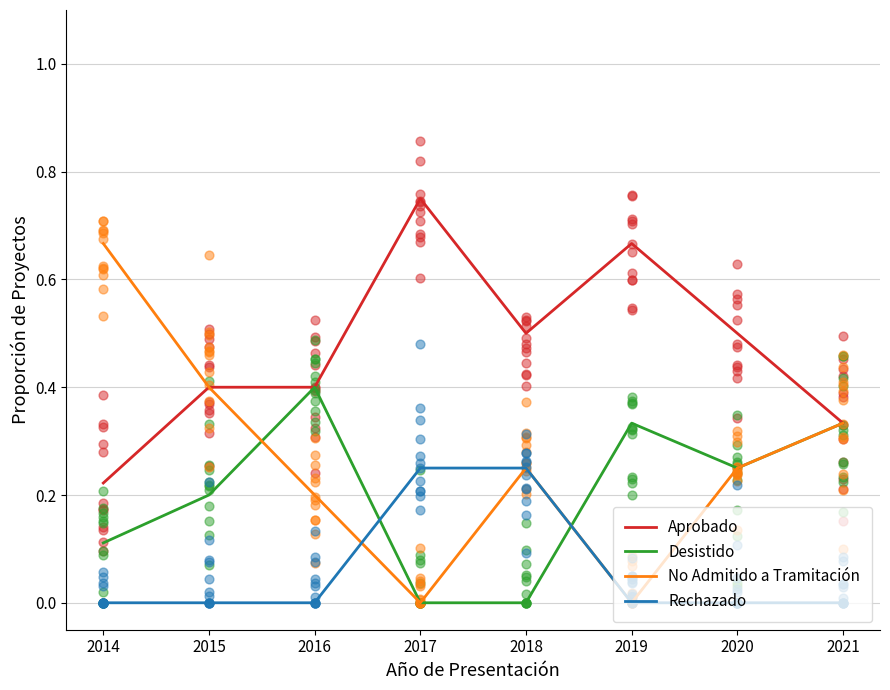

What are all the series names shown in the legend?

Aprobado, Desistido, No Admitido a Tramitación, Rechazado